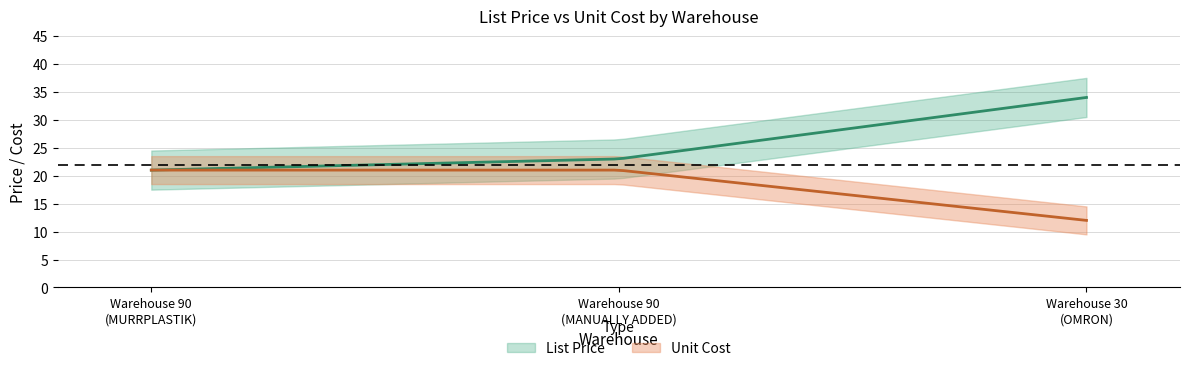

Reading left to right, transcribe all the data shown in this chart.

List Price: 21	23	34
Unit Cost: 21	21	12